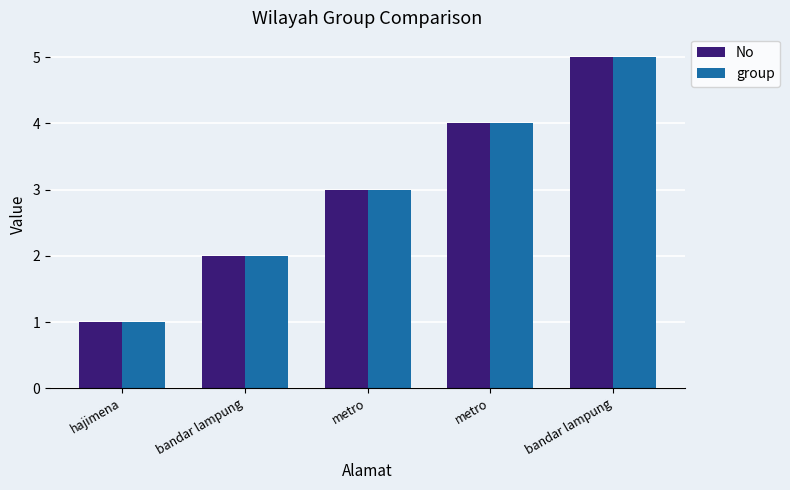

What are all the series names shown in the legend?

No, group